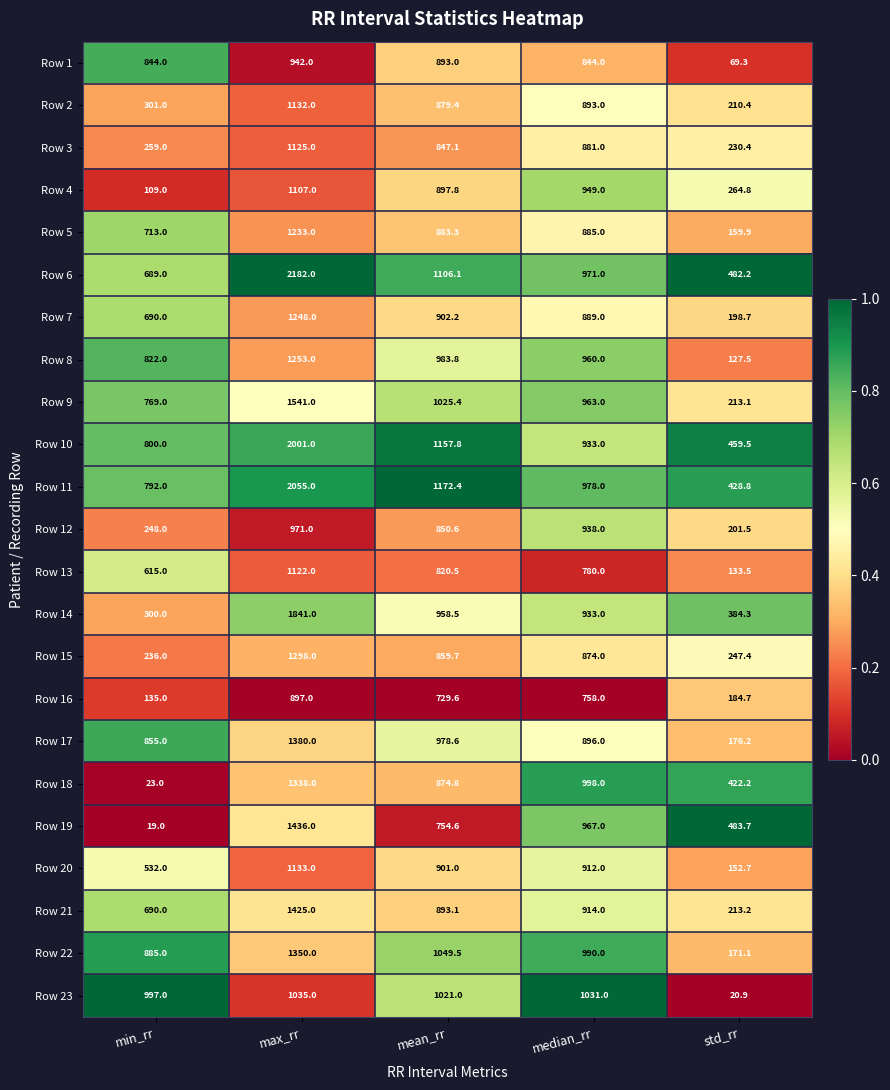

Which series changed the most between min_rr and max_rr?

Row 14